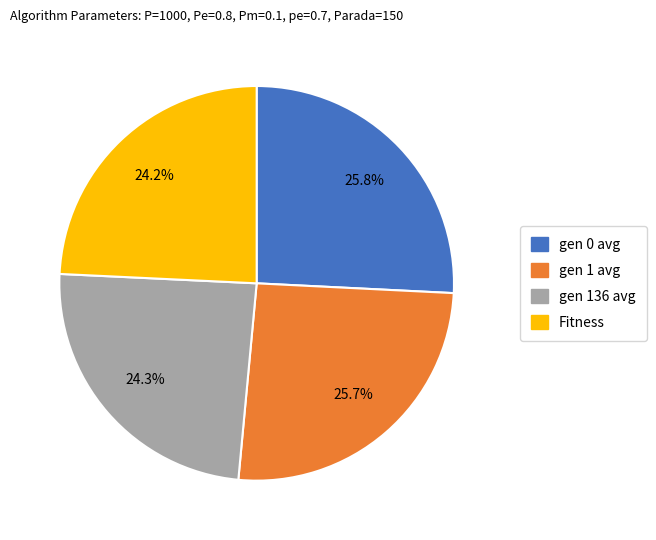

How many segments does this pie chart have?

4